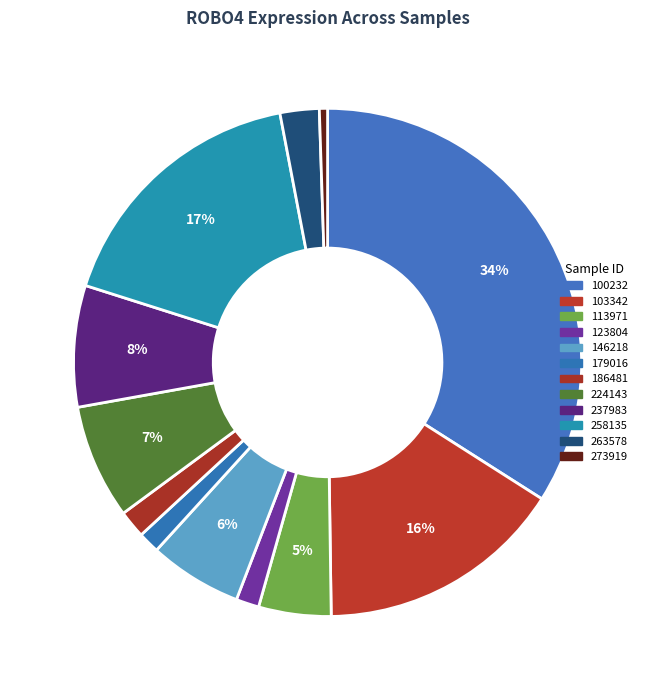

True or false: 263578 accounts for 2% of the total.

True